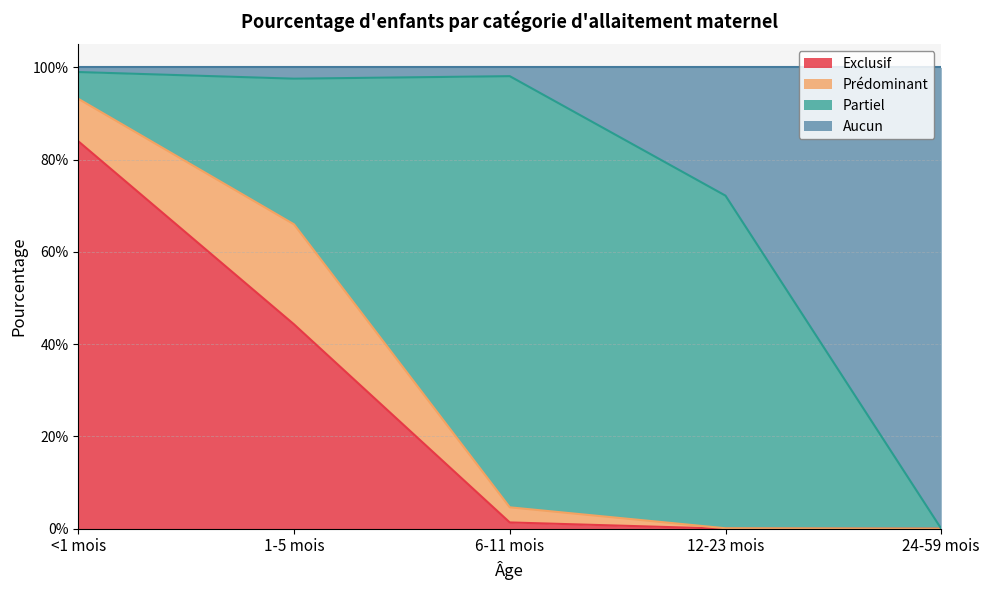

Where is Exclusif nearest to the value 0?

12-23 mois